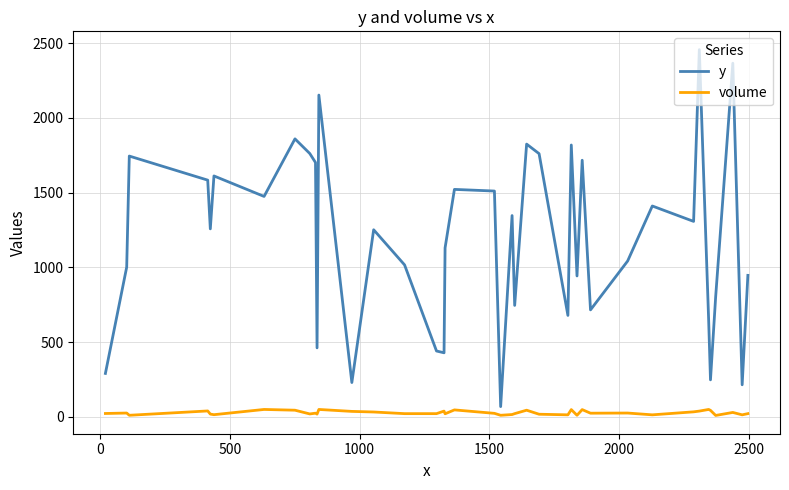

What is the difference between the maximum and minimum values in the y series?

2388